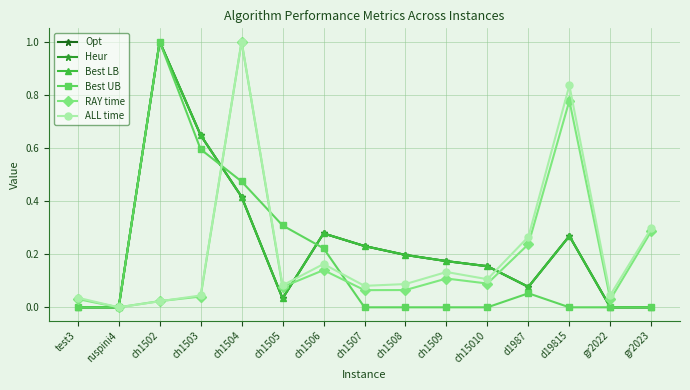

Does the chart have visible grid lines?

Yes